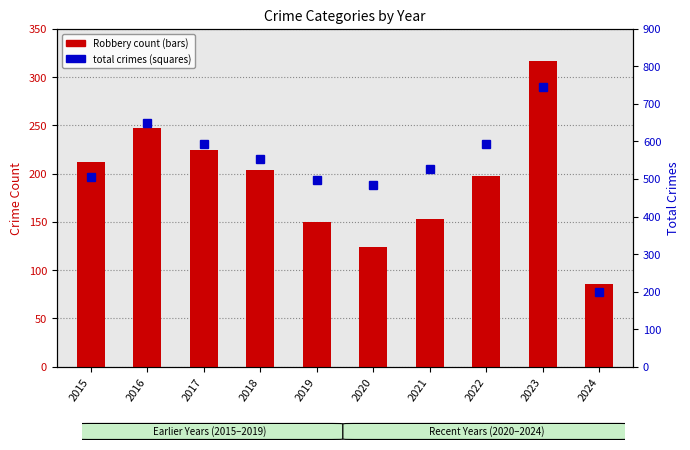

Are the bars horizontal?

No